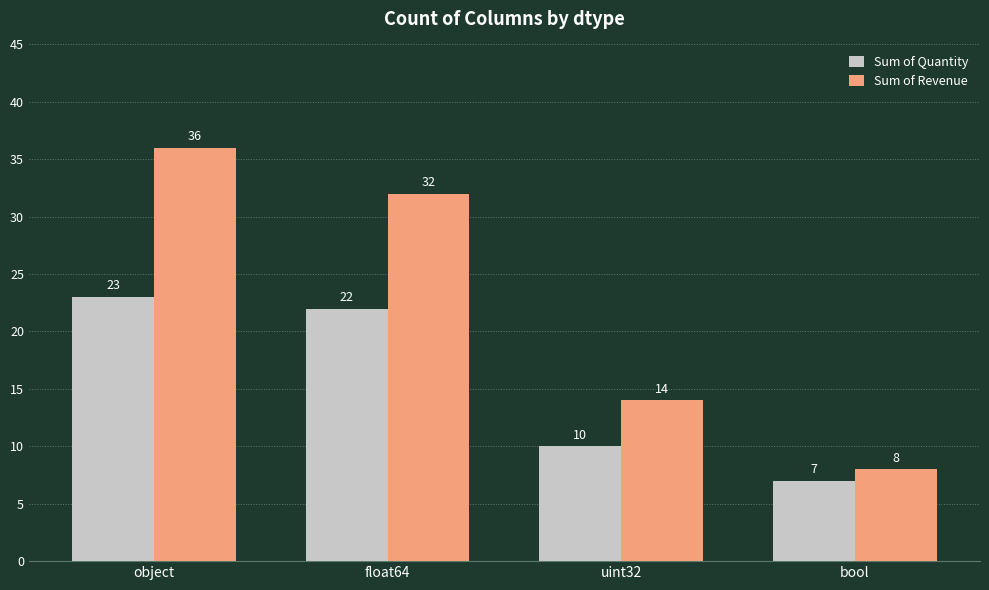

Read the Sum of Revenue value at object.

36